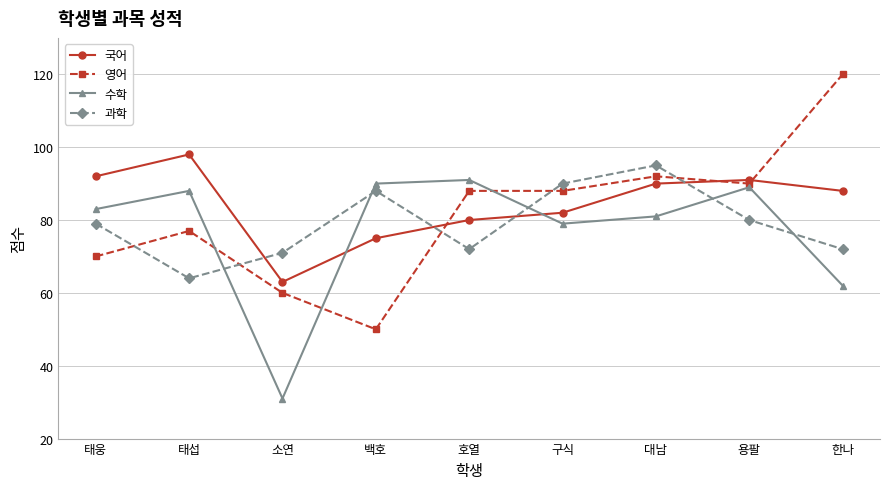

Is the value of 국어 at 대남 greater than the value of 영어 at 태섭?

Yes